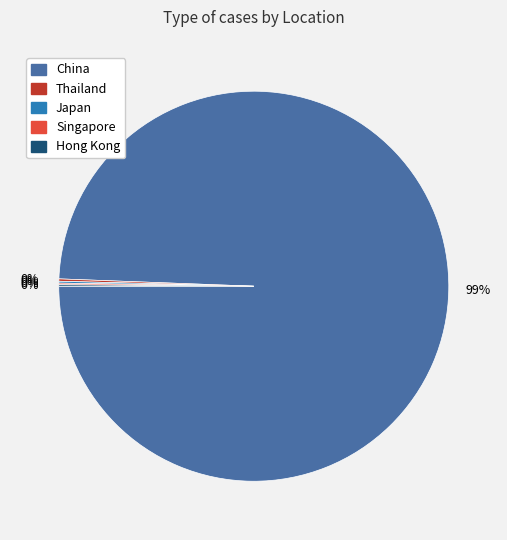

Which slice is the largest?

China